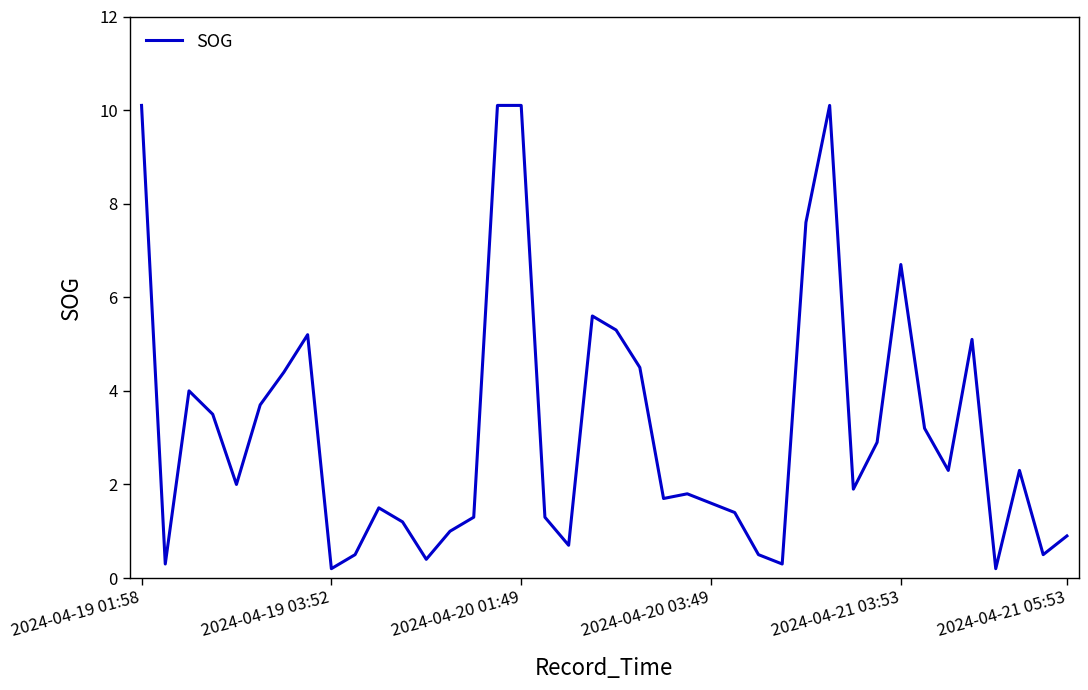

What is the difference between the maximum and minimum values?

9.9